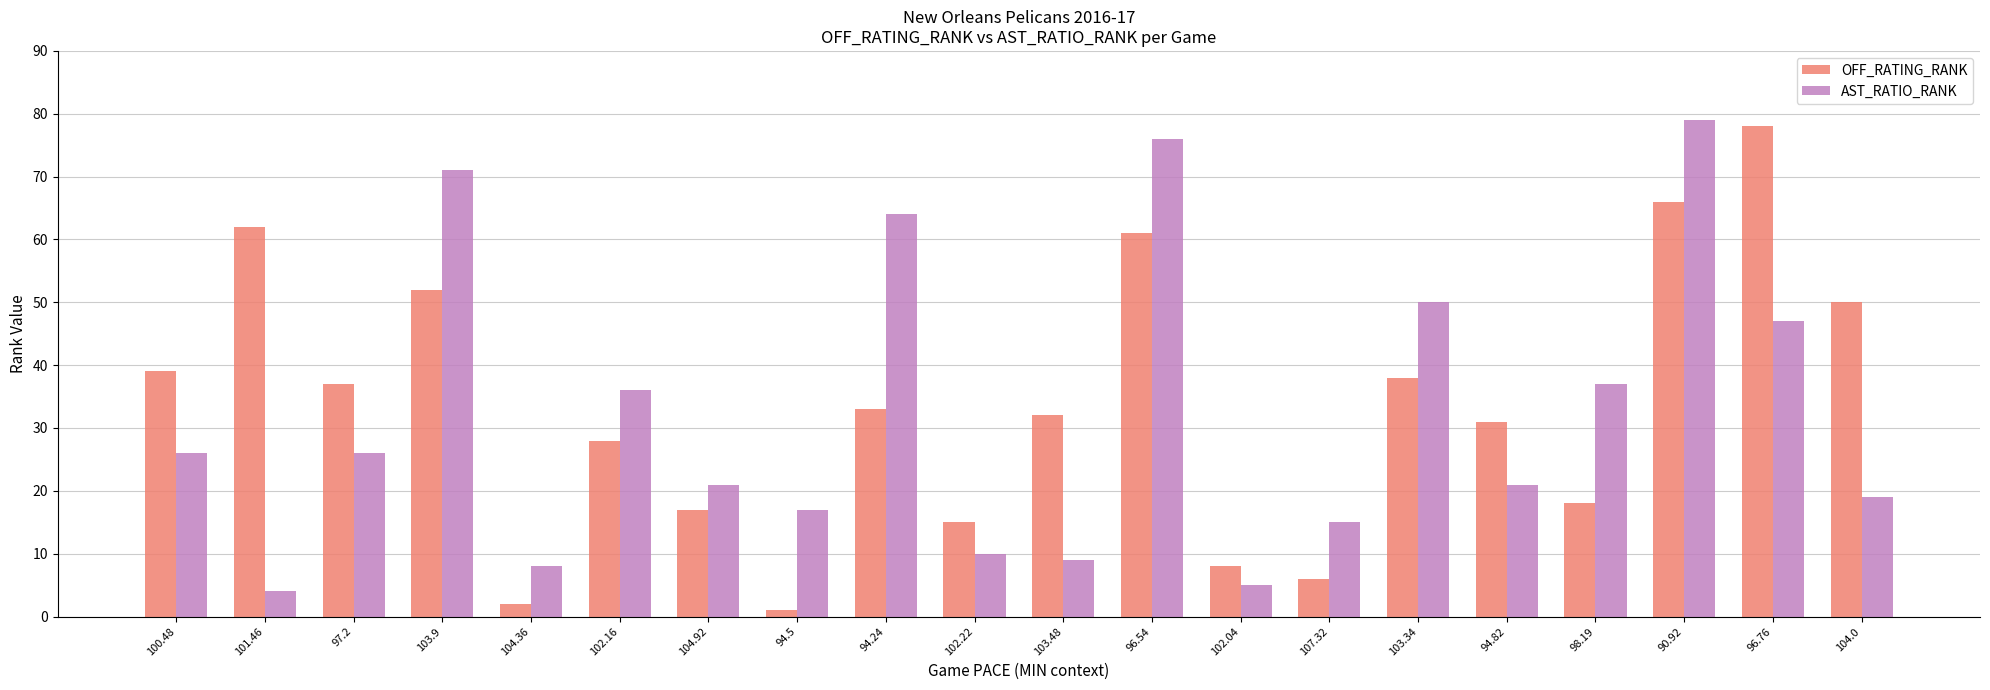

What are all the series names shown in the legend?

OFF_RATING_RANK, AST_RATIO_RANK